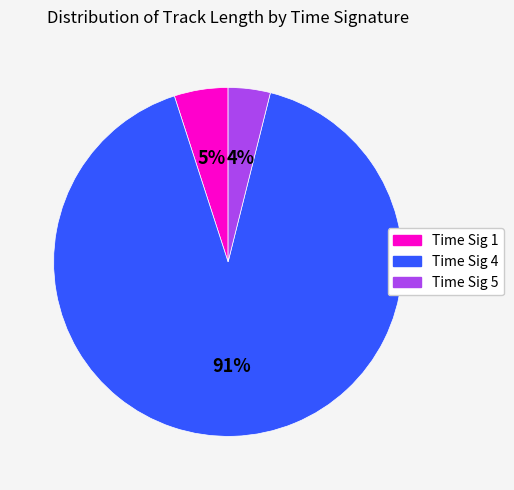

Is it true that Time Sig 4 is 91% of the pie?

True